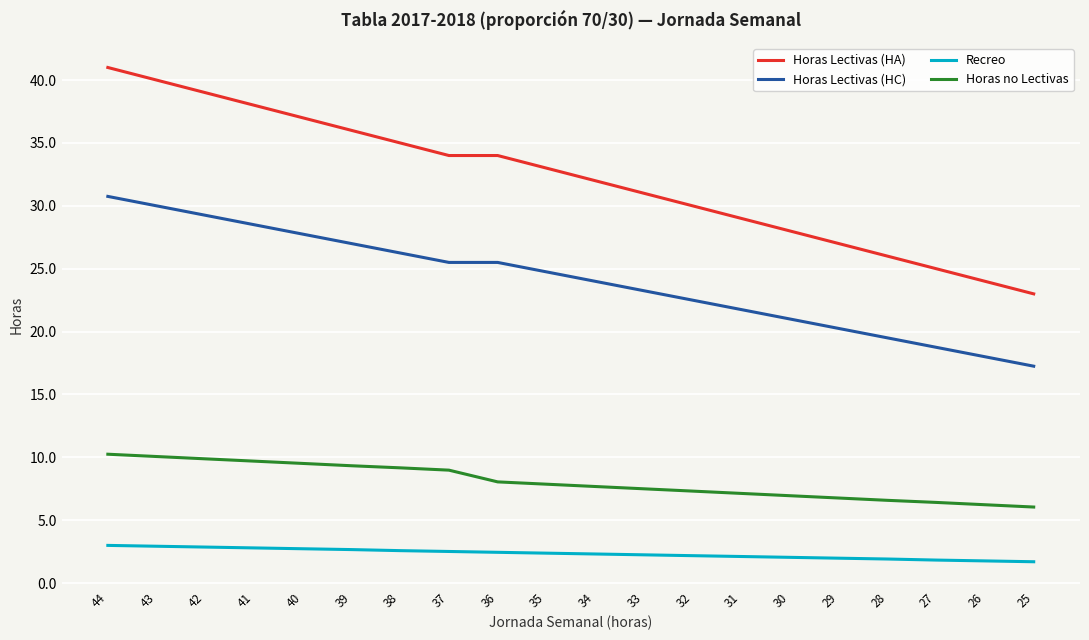

What value does the Horas Lectivas (HC) series have at 31?

21.8